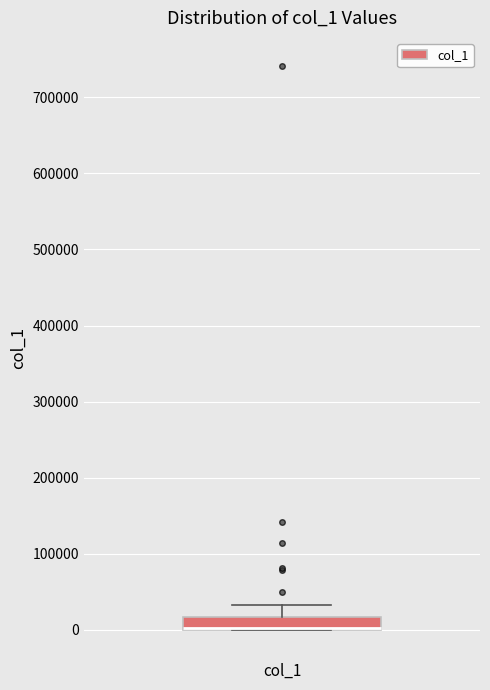

Read this box plot against the y-axis: the position of the median line, the range covered by the box, and the ends of both whiskers. The values are not printed on the chart, so give them approximately, as read against the axis.

median 0 (drawn on the box's lower edge), box 0 to 20000, whiskers 0 to 30000